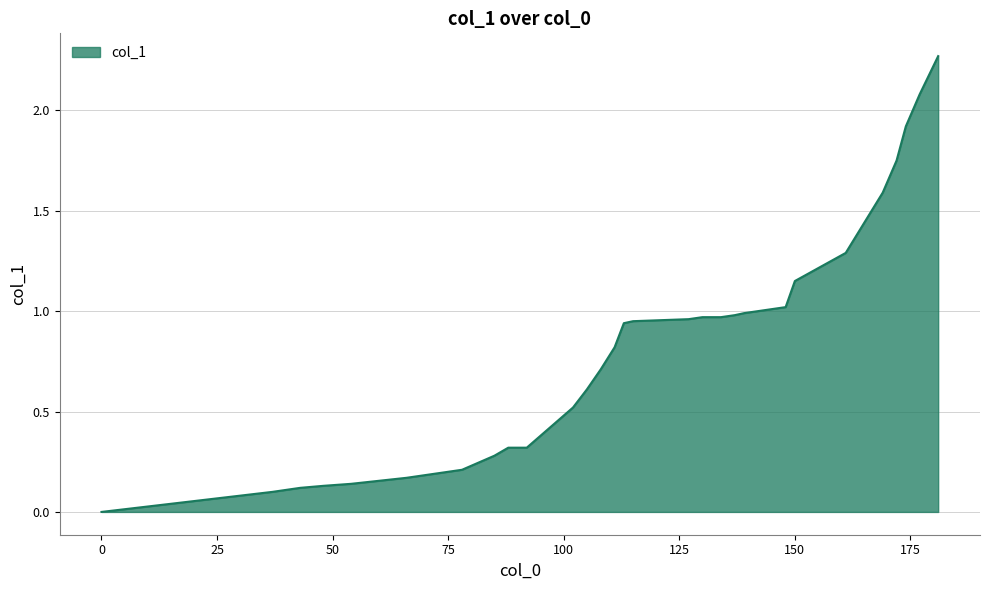

What is the greatest value displayed?

2.3